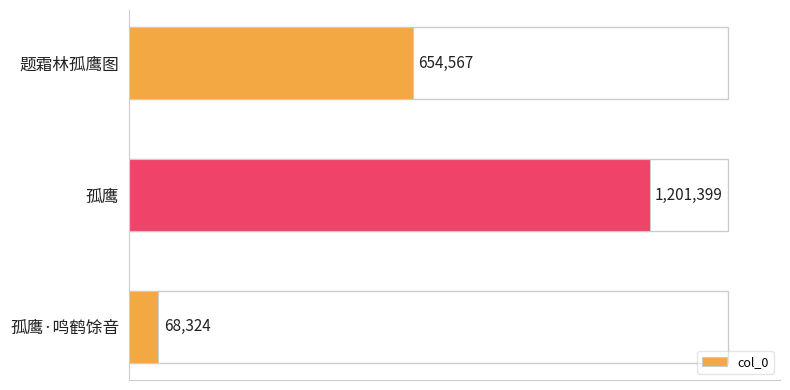

Does the chart contain stacked bars?

No